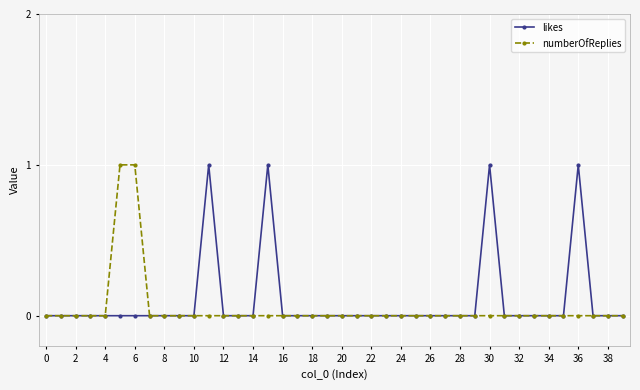

Reading left to right, extract all data points from this chart.

likes: 0	0	0	0	0	0	0	0	0	0	0	1	0	0	0	1	0	0	0	0	0	0	0	0	0	0	0	0	0	0	1	0	0	0	0	0	1	0	0	0
numberOfReplies: 0	0	0	0	0	1	1	0	0	0	0	0	0	0	0	0	0	0	0	0	0	0	0	0	0	0	0	0	0	0	0	0	0	0	0	0	0	0	0	0